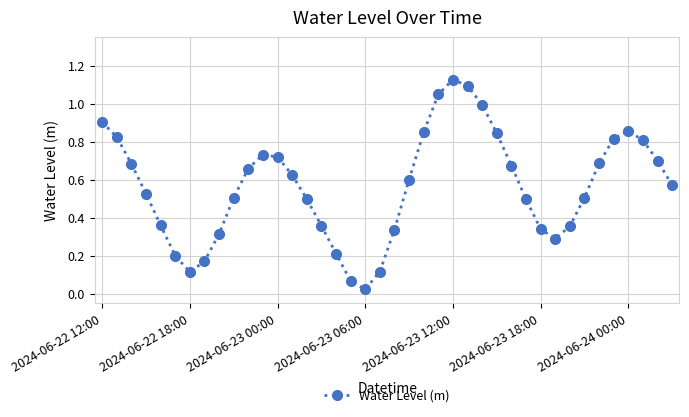

How many interior local valleys (lower than both neighbors) does the data have?

3